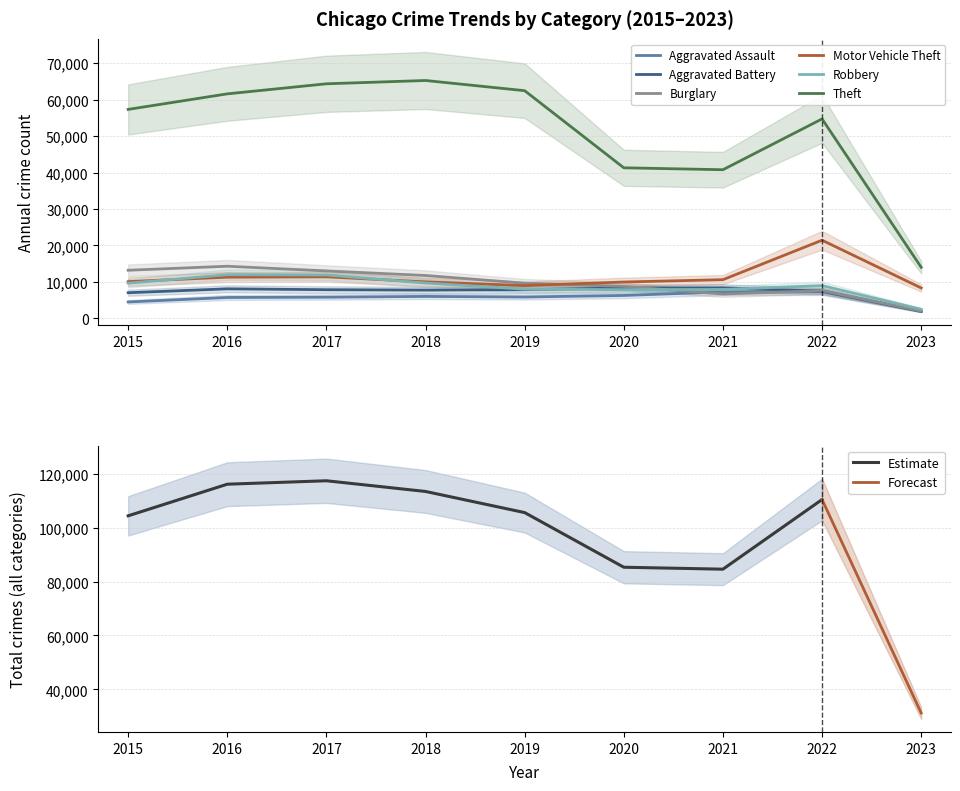

What is the sum of the Aggravated Assault values at 2022 and 2017?

13067